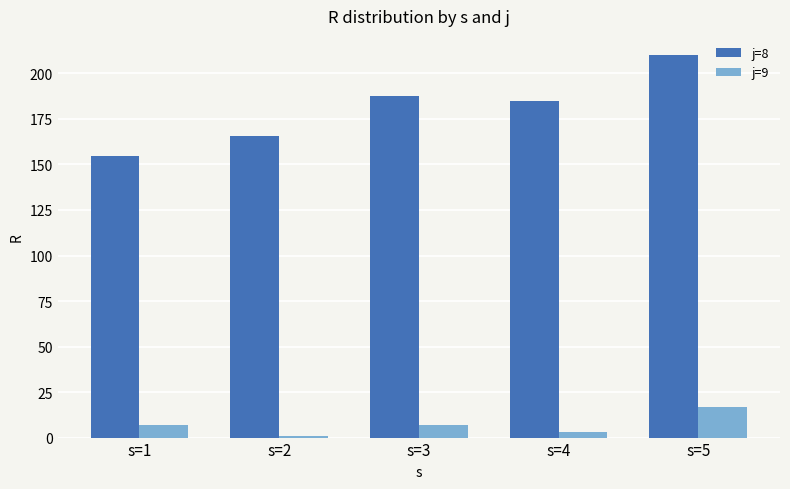

What is the average value of the j=9 series?

6.9